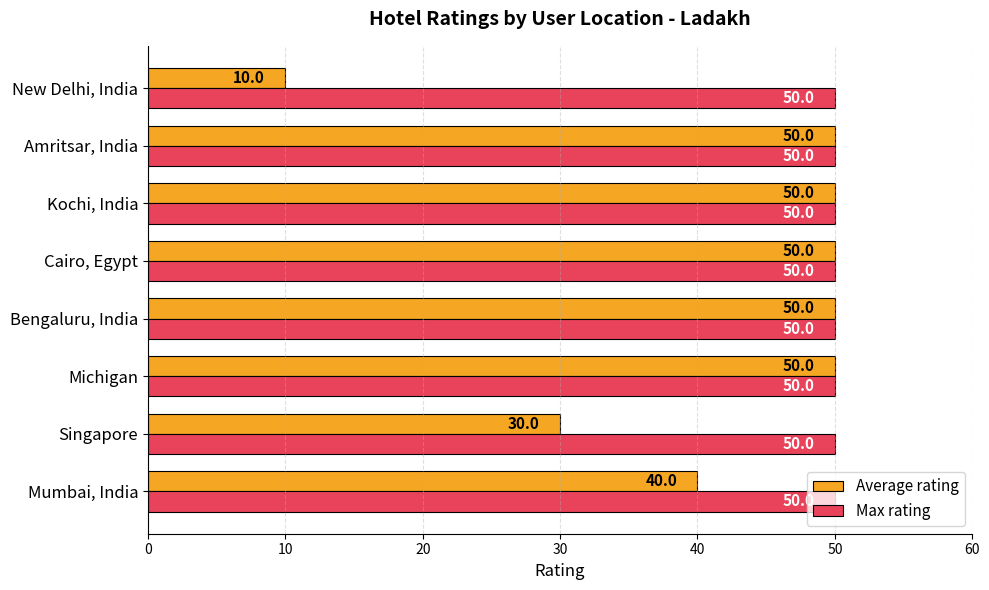

What is the total value across all series at Amritsar, India?

100